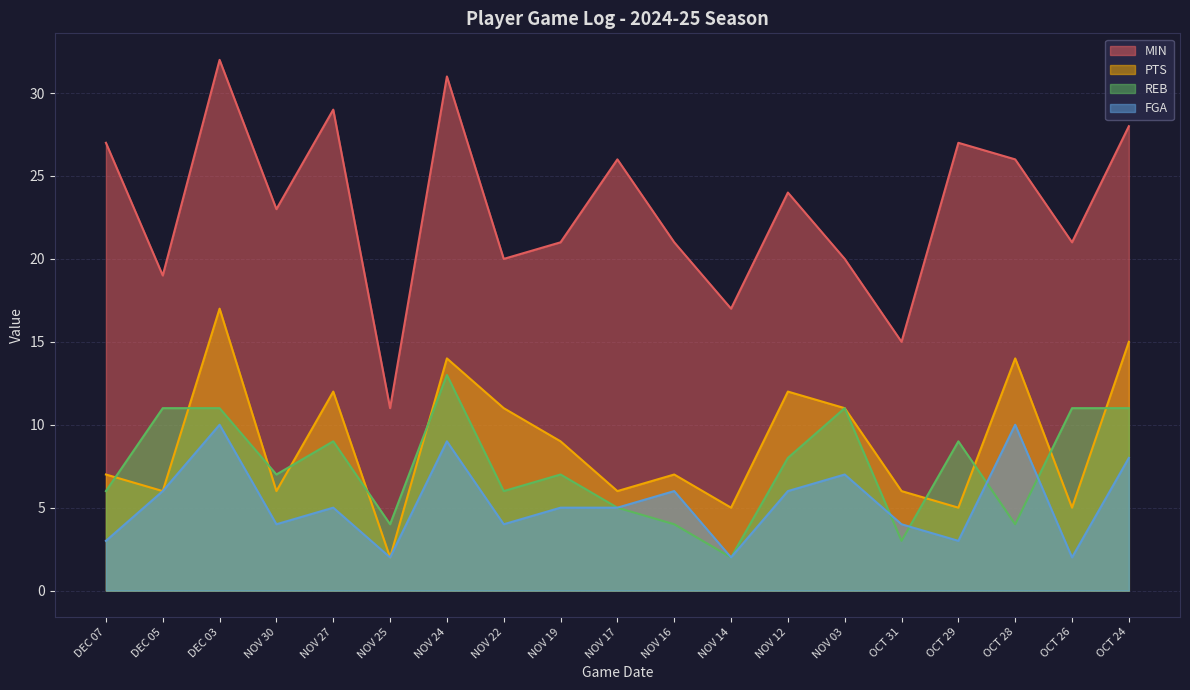

How many lines are shown in the chart?

4